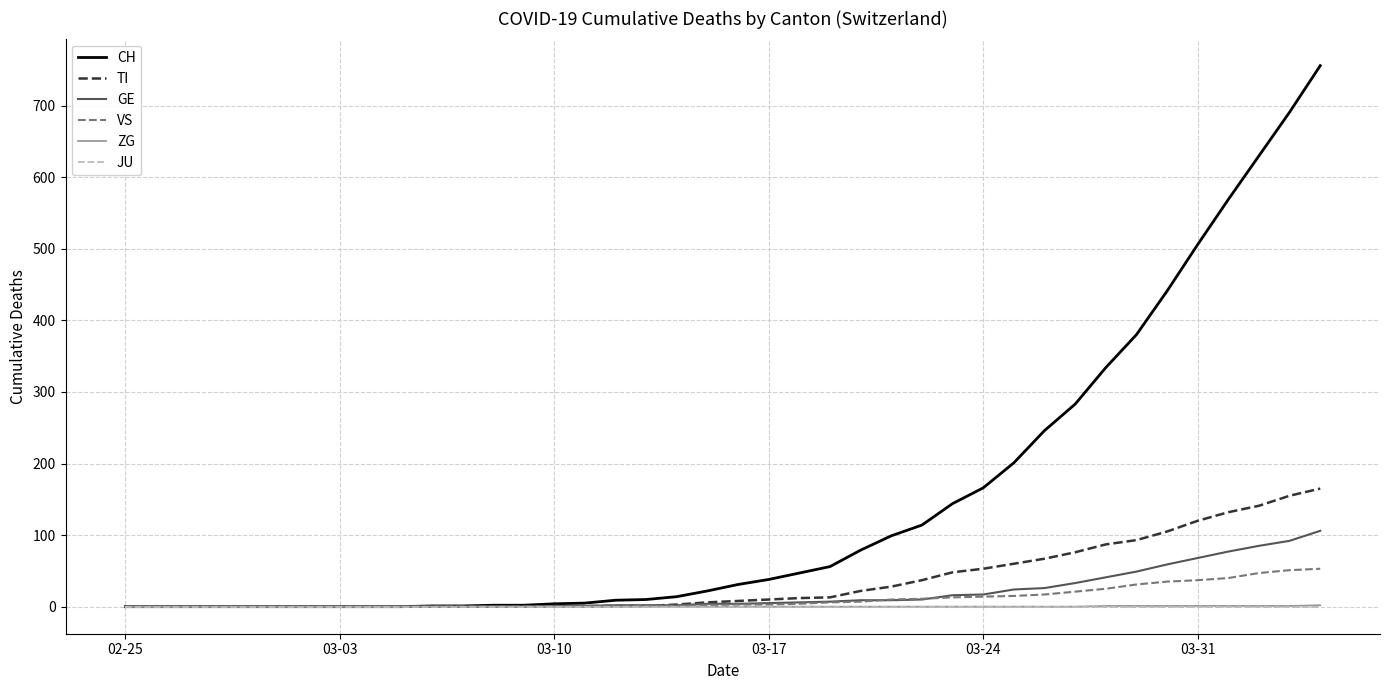

Count the number of data series in this chart.

6